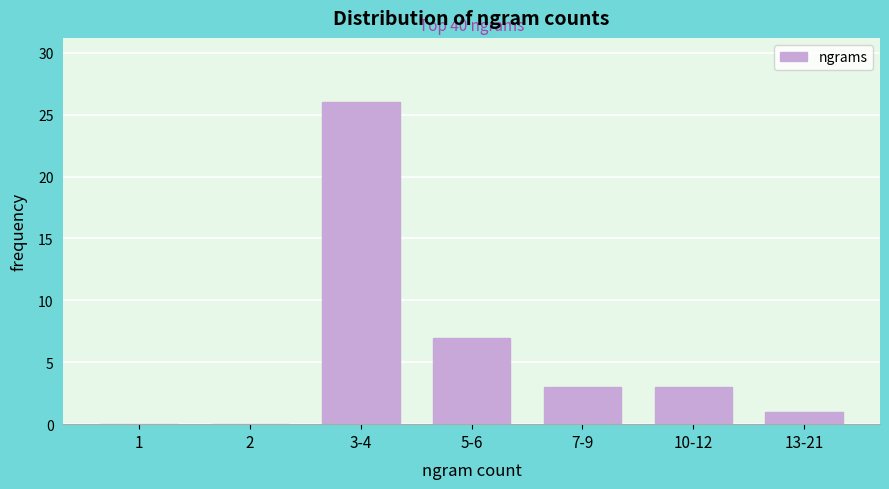

Reading left to right, extract all data points from this chart.

1=0	2=0	3-4=26	5-6=7	7-9=3	10-12=3	13-21=1